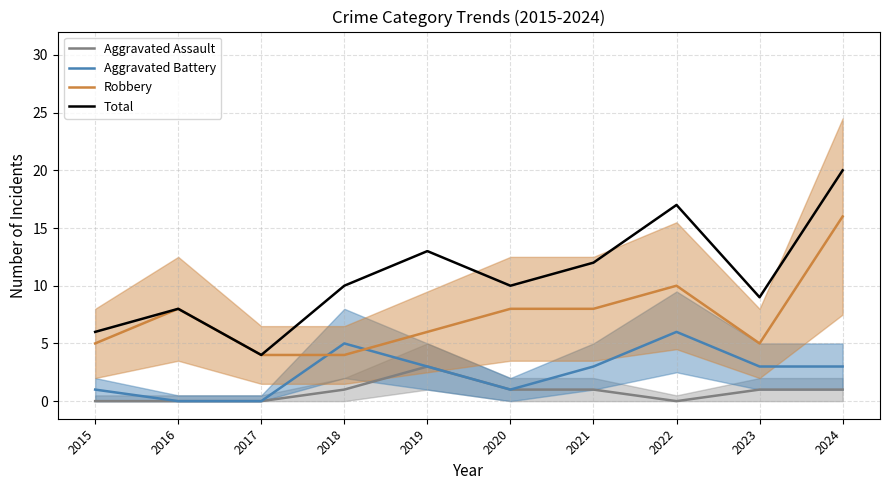

Reading right to left, what are all the values shown in this chart?

Aggravated Assault: 2024=1	2023=1	2022=0	2021=1	2020=1	2019=3	2018=1	2017=0	2016=0	2015=0
Aggravated Battery: 2024=3	2023=3	2022=6	2021=3	2020=1	2019=3	2018=5	2017=0	2016=0	2015=1
Robbery: 2024=16	2023=5	2022=10	2021=8	2020=8	2019=6	2018=4	2017=4	2016=8	2015=5
Total: 2024=20	2023=9	2022=17	2021=12	2020=10	2019=13	2018=10	2017=4	2016=8	2015=6